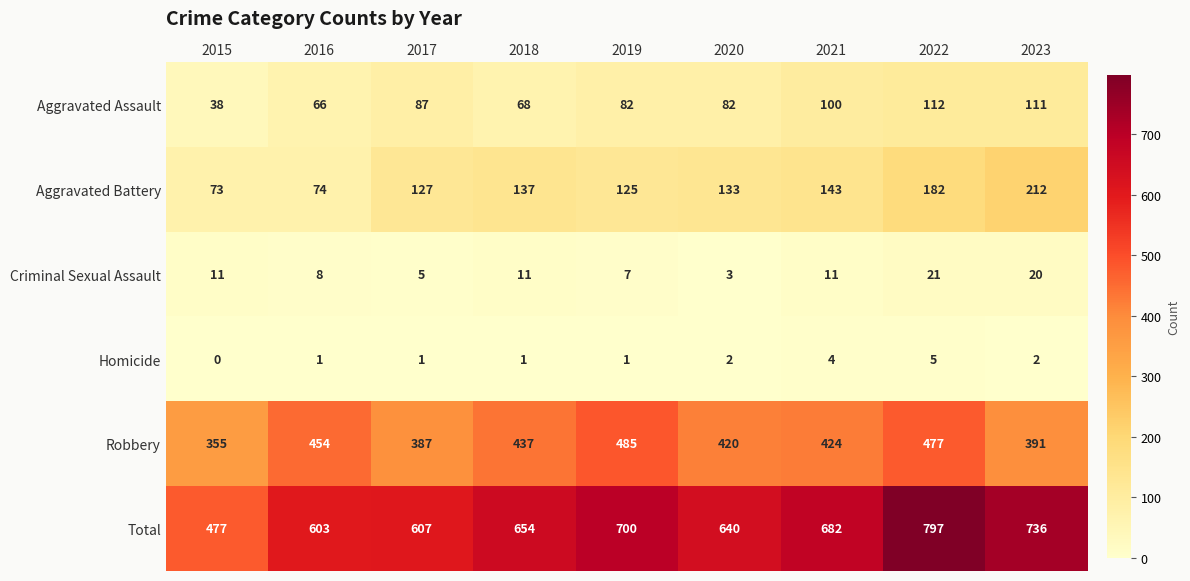

Which series has the largest range (max minus min)?

Total